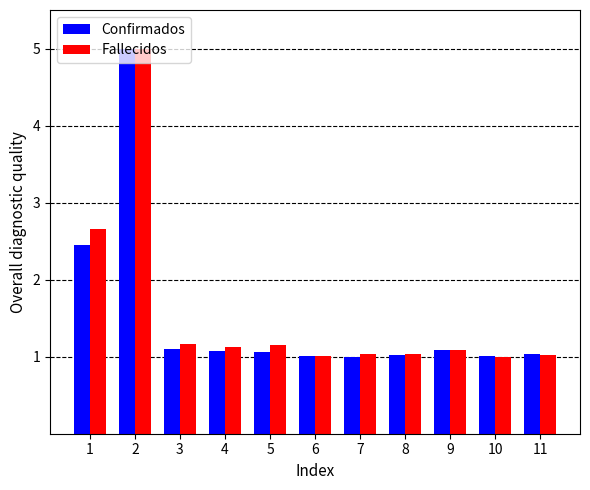

True or false: Fallecidos has a value of 0.2 at 11.

False